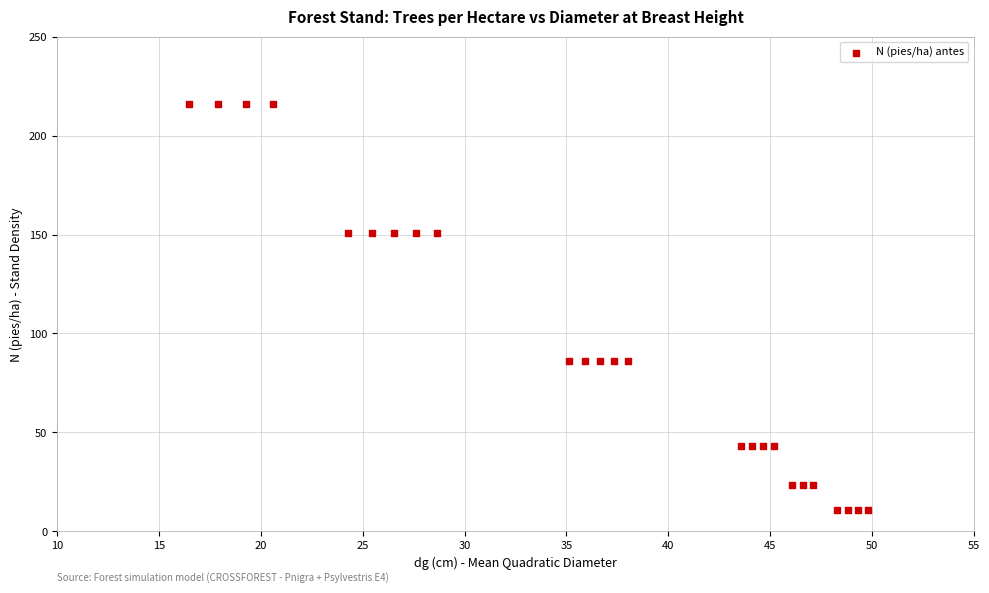

What is the range of Y values (max minus min)?

205.1